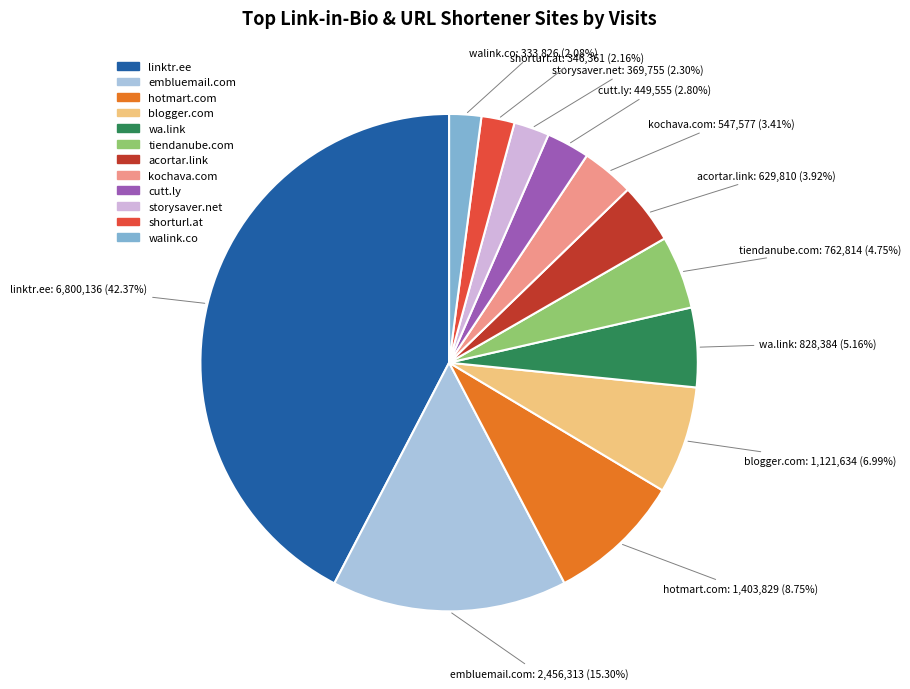

Approximately how many times larger is the value at tiendanube.com compared to kochava.com?

1.4